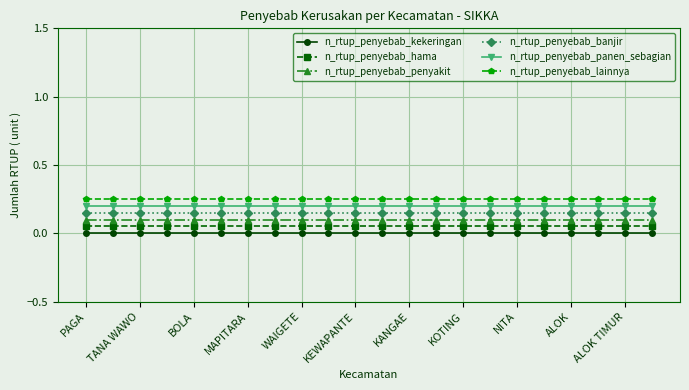

List the series in order of their overall mean, highest first.

n_rtup_penyebab_lainnya, n_rtup_penyebab_panen_sebagian, n_rtup_penyebab_banjir, n_rtup_penyebab_penyakit, n_rtup_penyebab_hama, n_rtup_penyebab_kekeringan